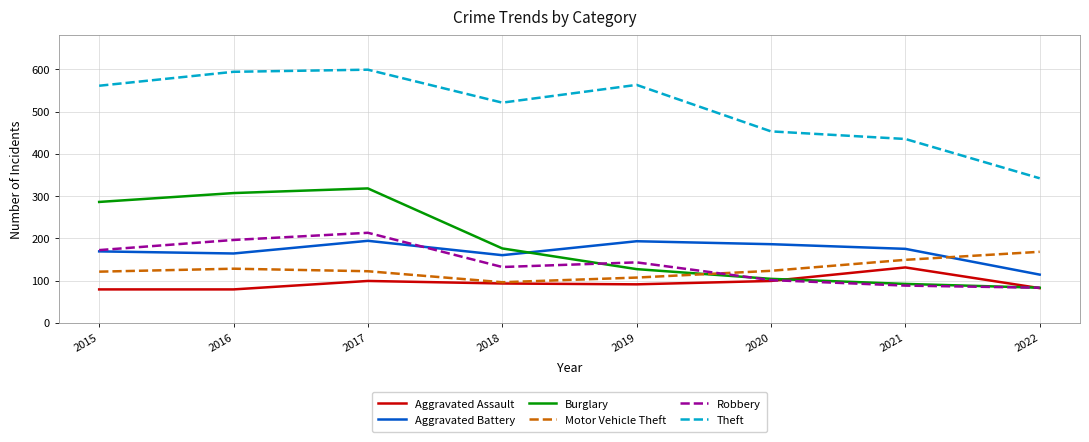

True or false: Aggravated Battery and Aggravated Assault cross at least once.

False